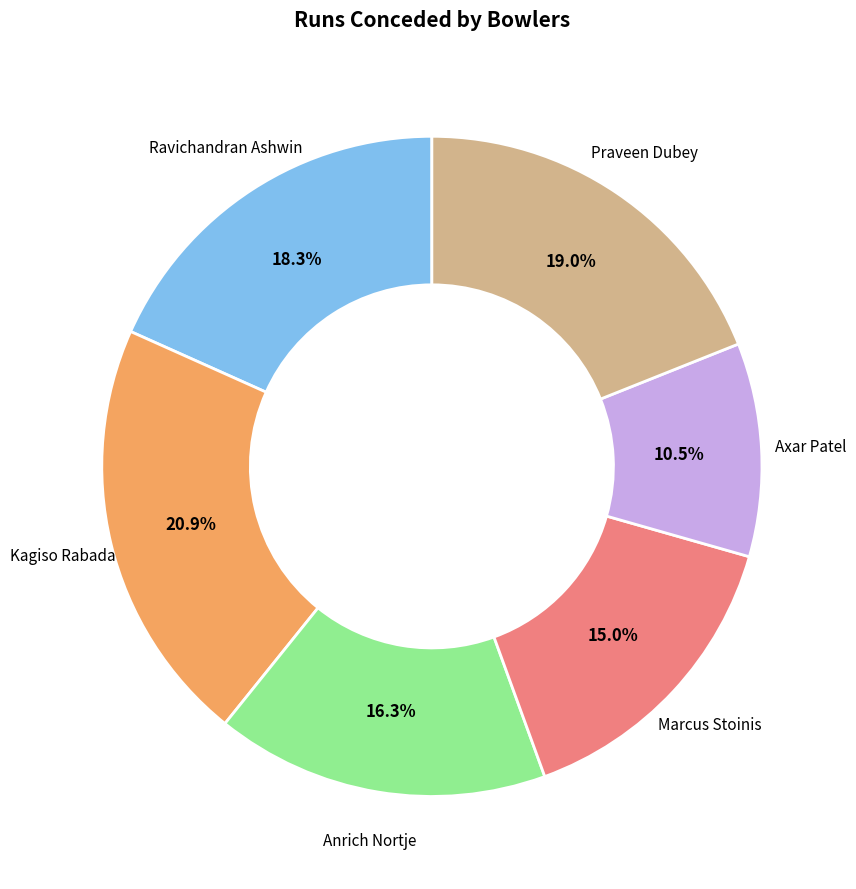

Does any single category account for the majority?

No